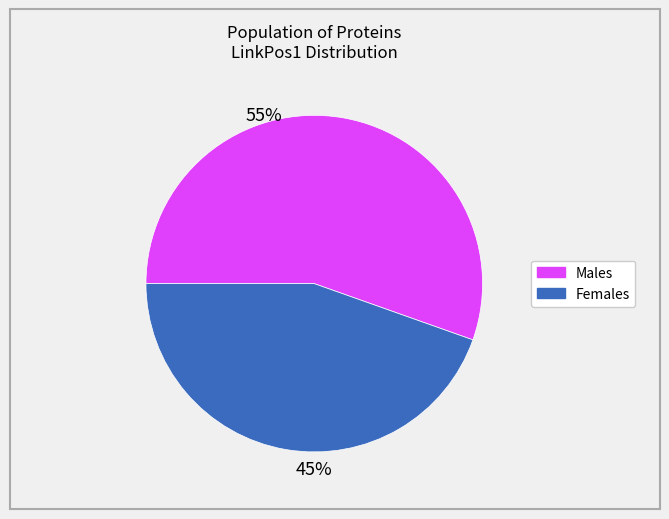

Is there any slice that represents more than half of the pie?

Yes